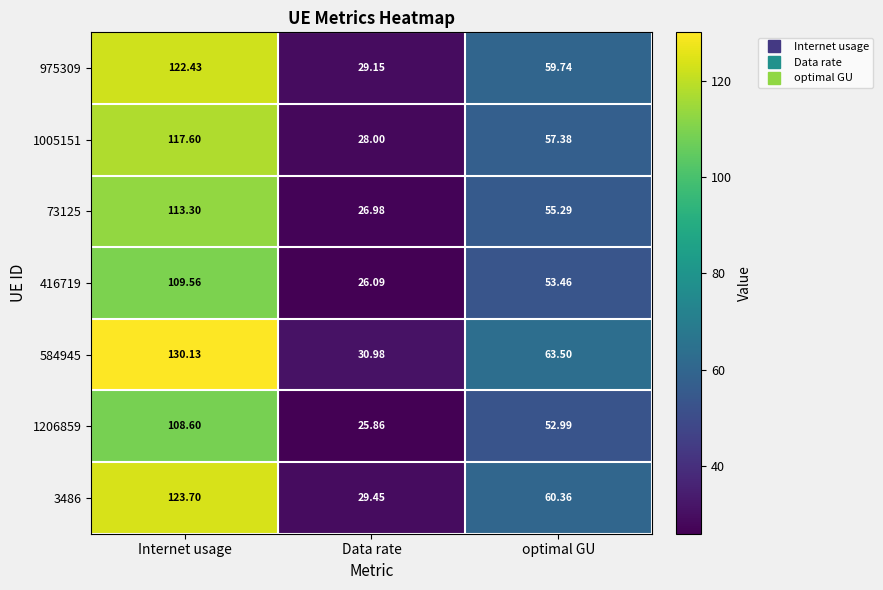

List the labels in order of 3486 value, smallest first.

Data rate, optimal GU, Internet usage